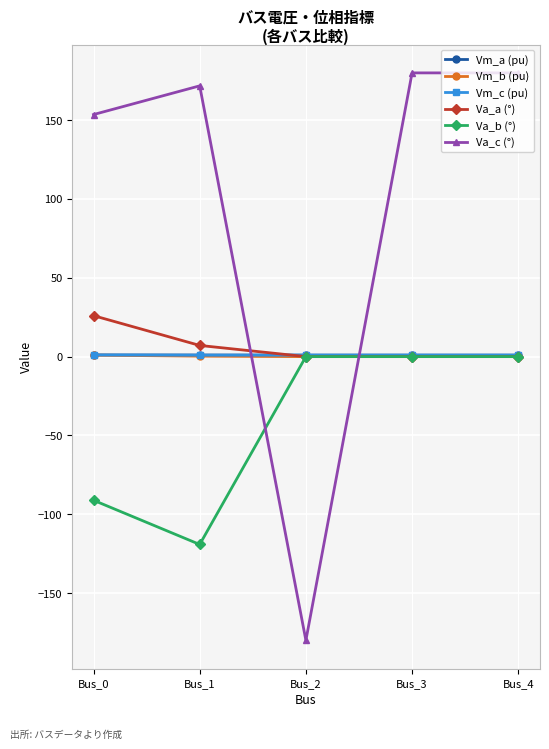

What is the minimum value shown in the chart?

-180.0